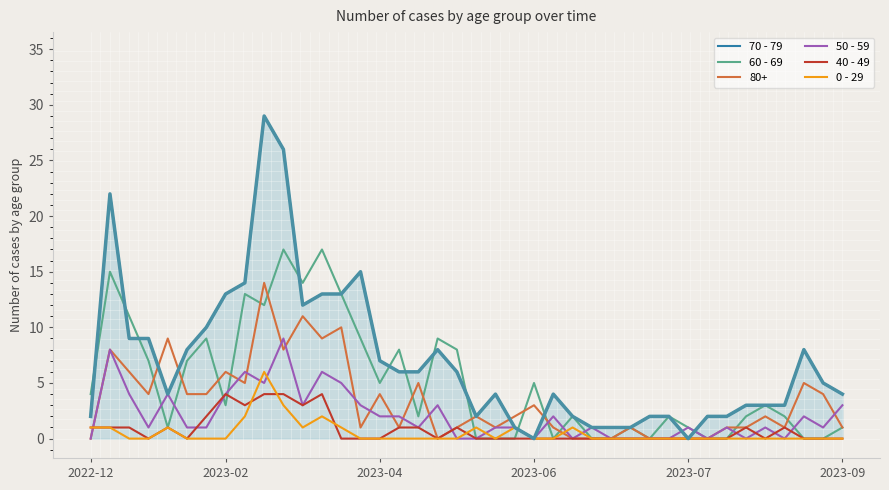

Which series has the largest range (max minus min)?

70 - 79